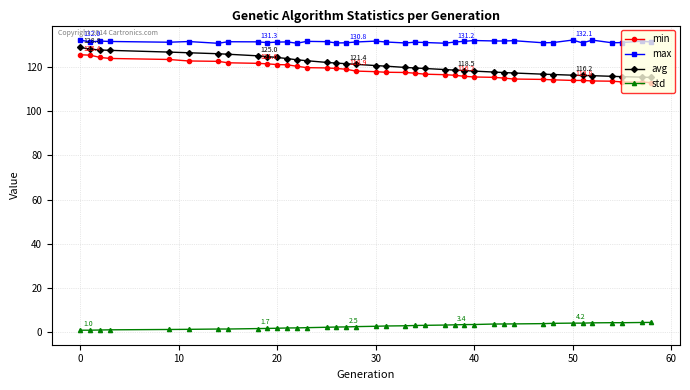

What are all the series names shown in the legend?

min, max, avg, std